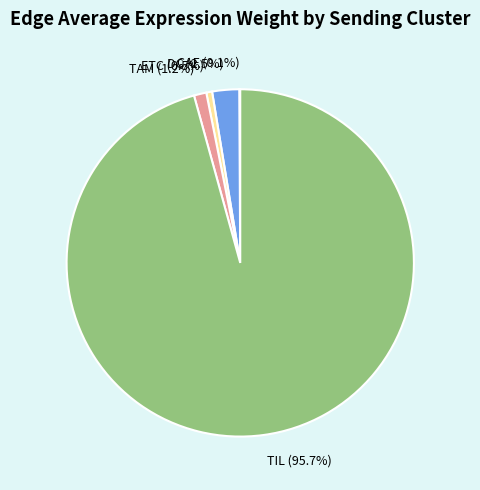

To the nearest percent, what is the average slice percentage?

20%